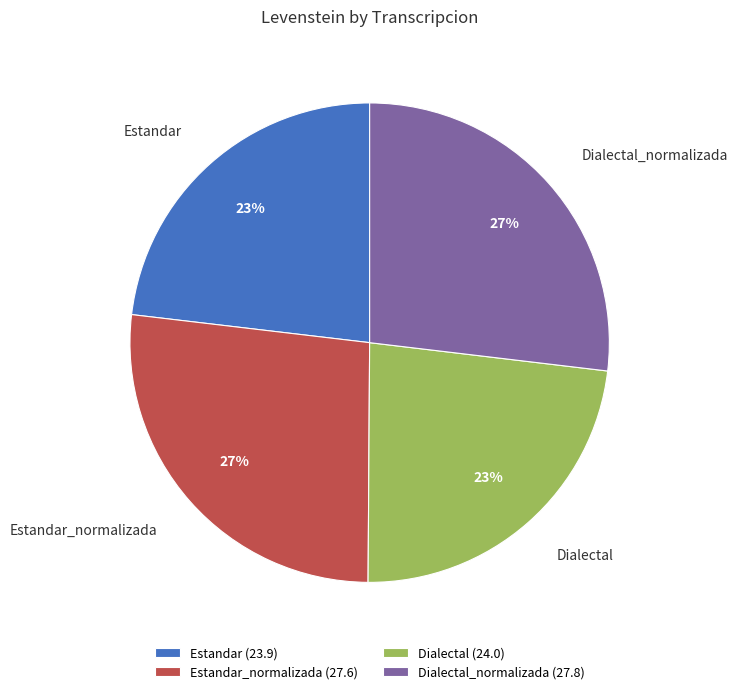

Between Estandar_normalizada and Estandar, which is larger?

Estandar_normalizada